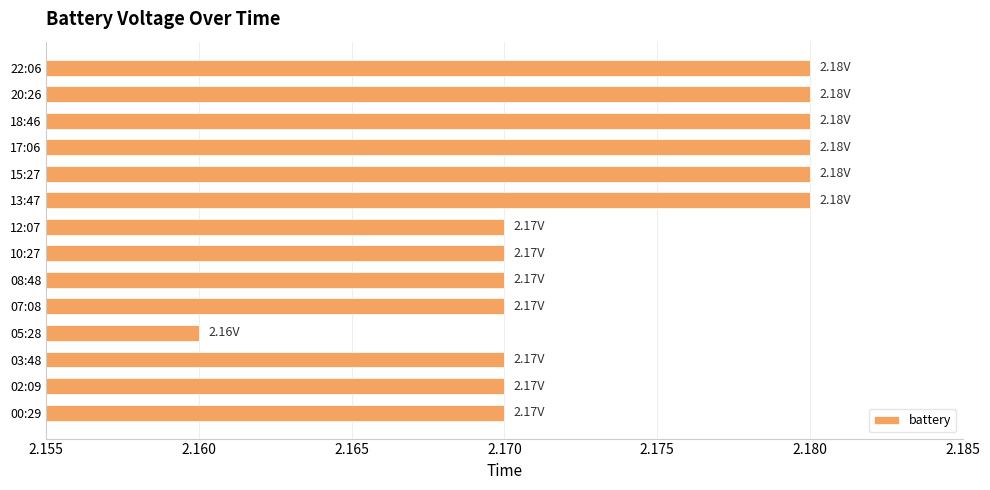

What is the sum of all values?

30.4